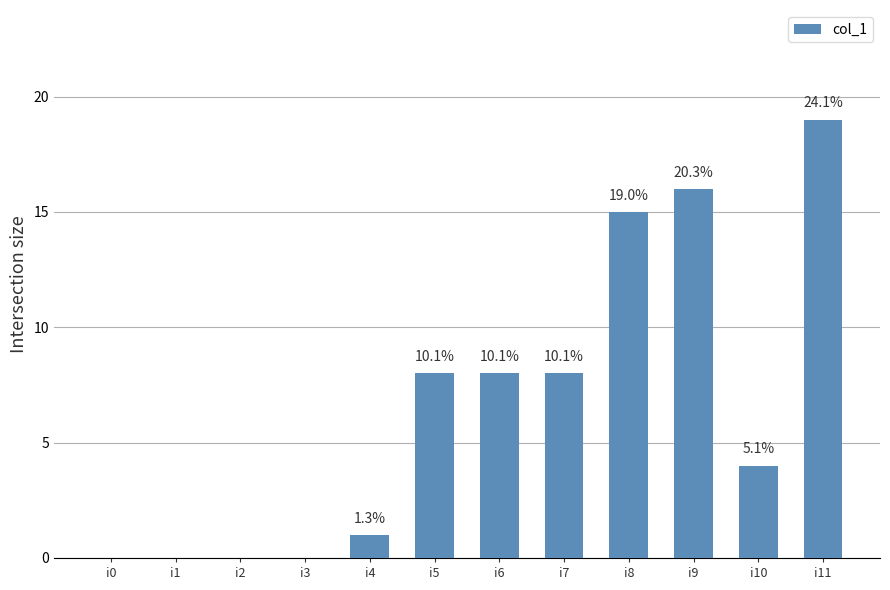

Are the bars horizontal?

No